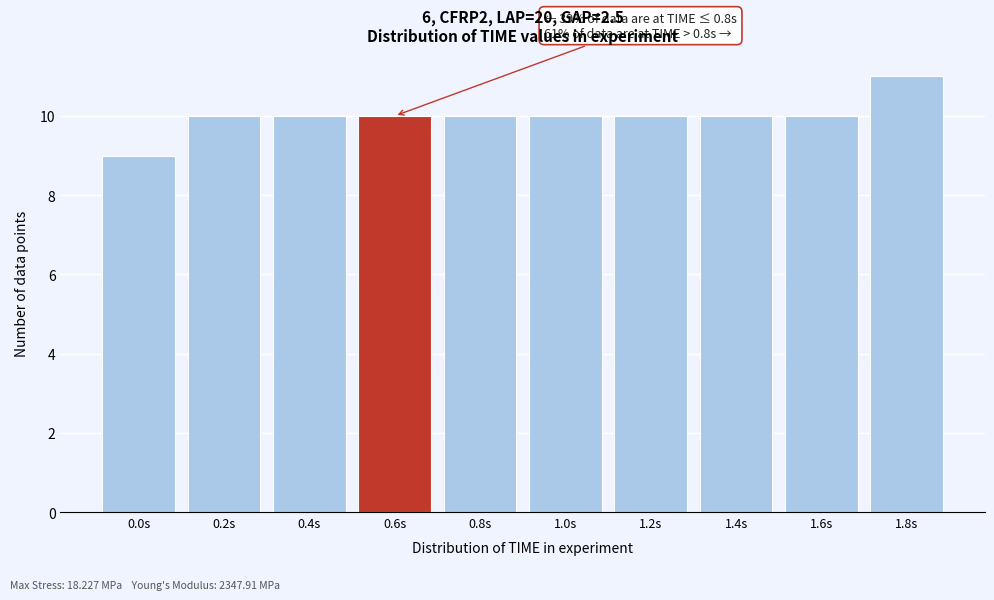

Reading left to right, transcribe all the data shown in this chart.

0.0s=9	0.2s=10	0.4s=10	0.6s=10	0.8s=10	1.0s=10	1.2s=10	1.4s=10	1.6s=10	1.8s=11